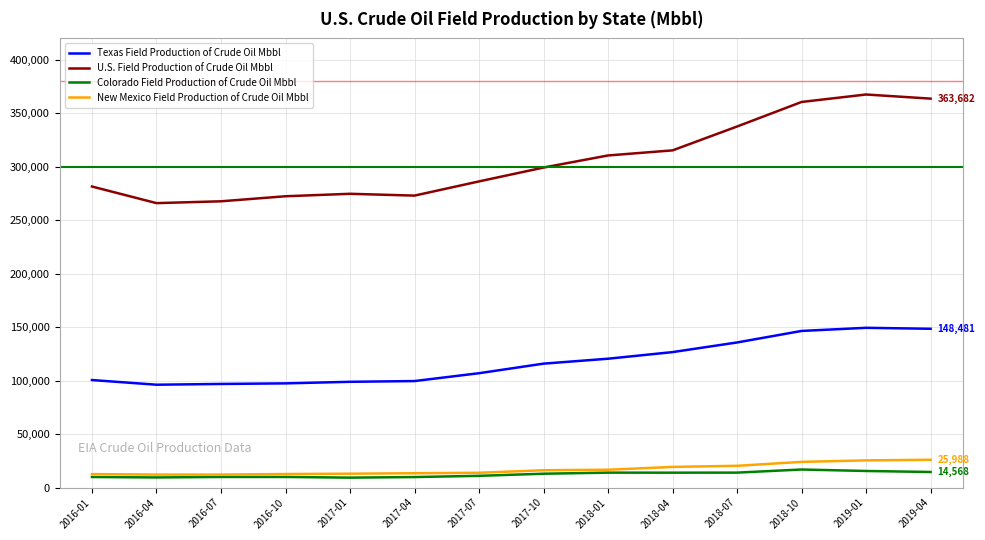

Which series changed the most between 2016-04 and 2019-01?

U.S. Field Production of Crude Oil Mbbl